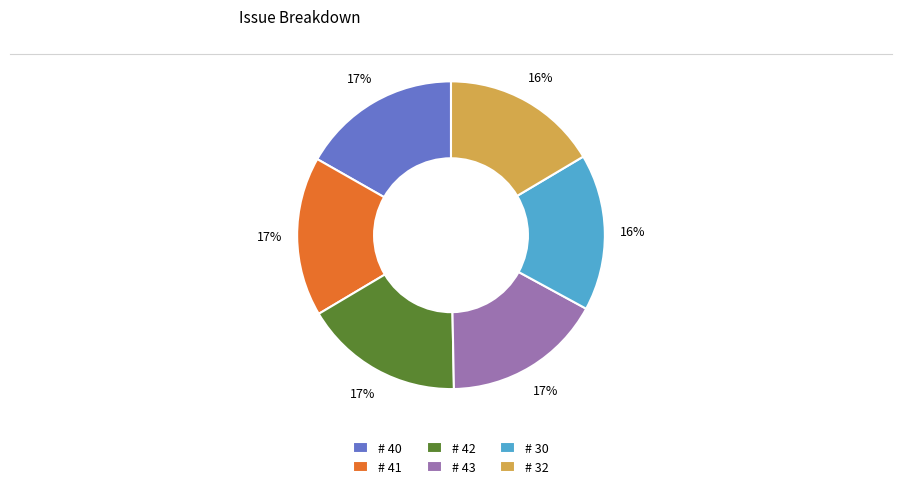

To the nearest percent, what is the average slice percentage?

17%